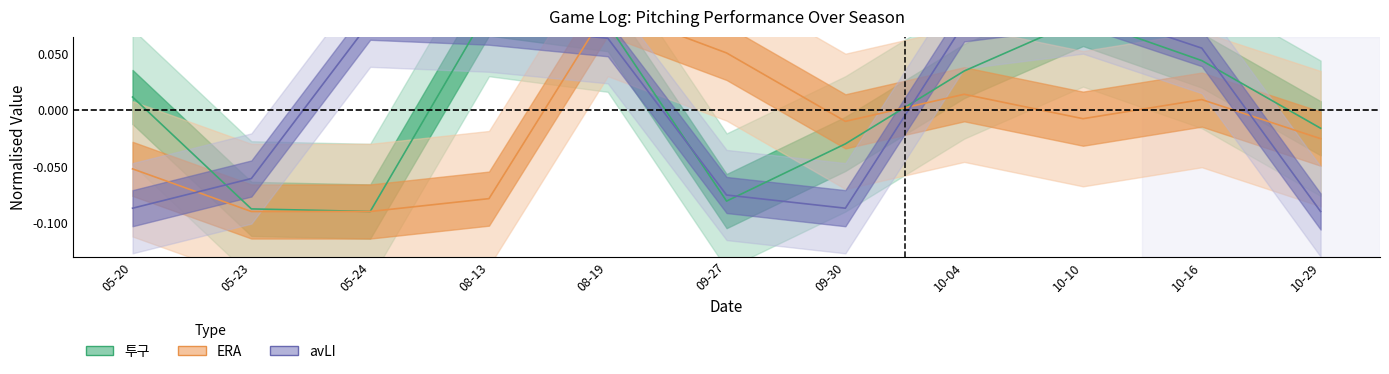

What is the value of the avLI point at the 3rd from the left?

0.1